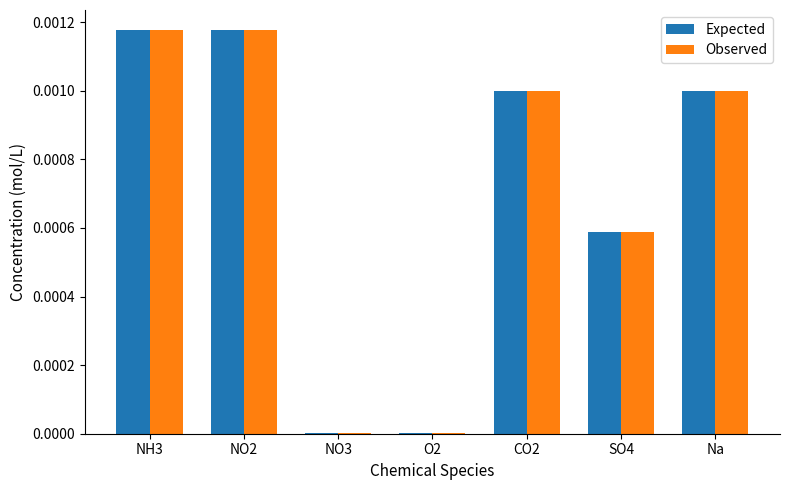

Are the bars grouped side by side (vs. stacked)?

Yes